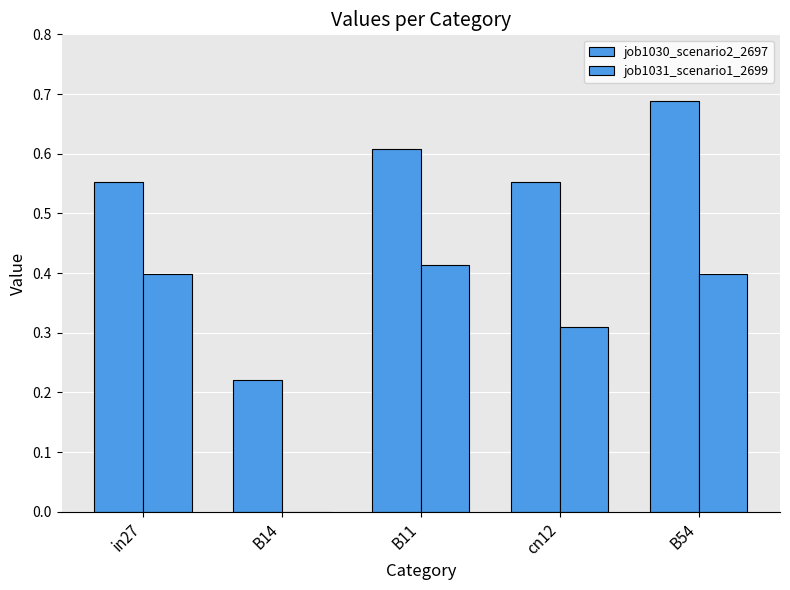

Count the number of data series in this chart.

2